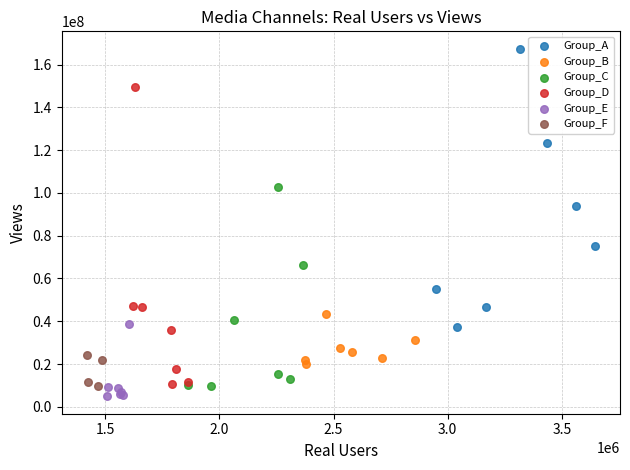

Which series reaches the maximum Y coordinate?

Group_A